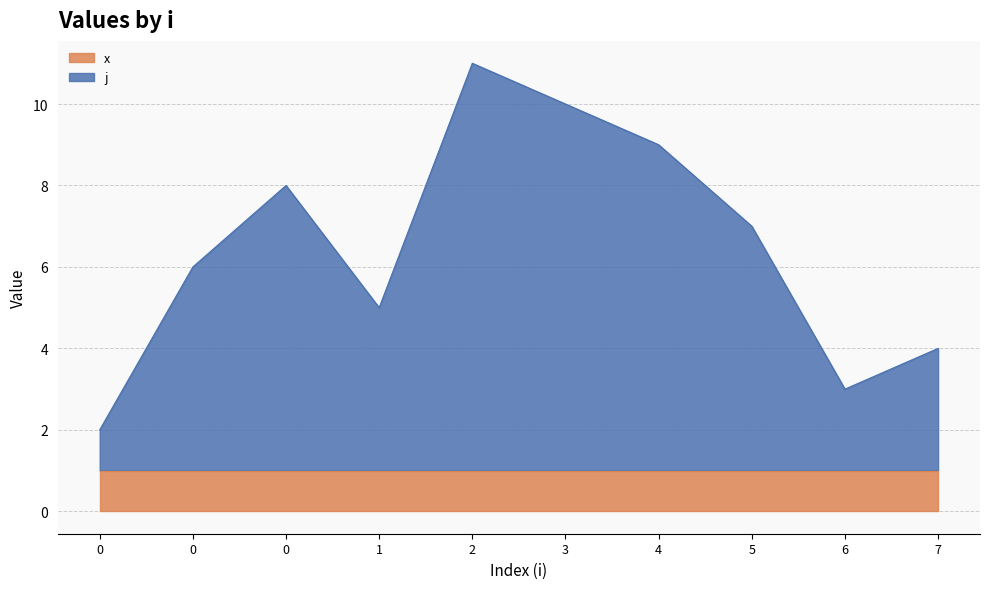

Does the chart display data point markers on the line(s)?

No